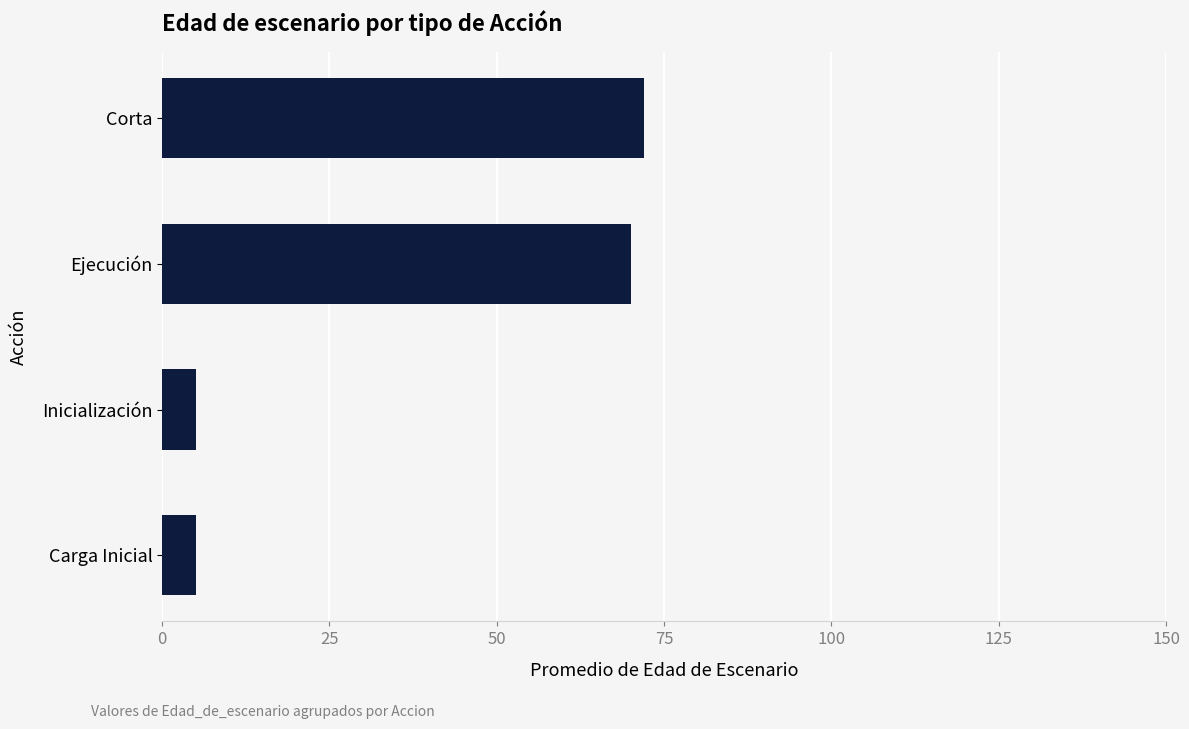

At which label is the value closest to 38?

Ejecución